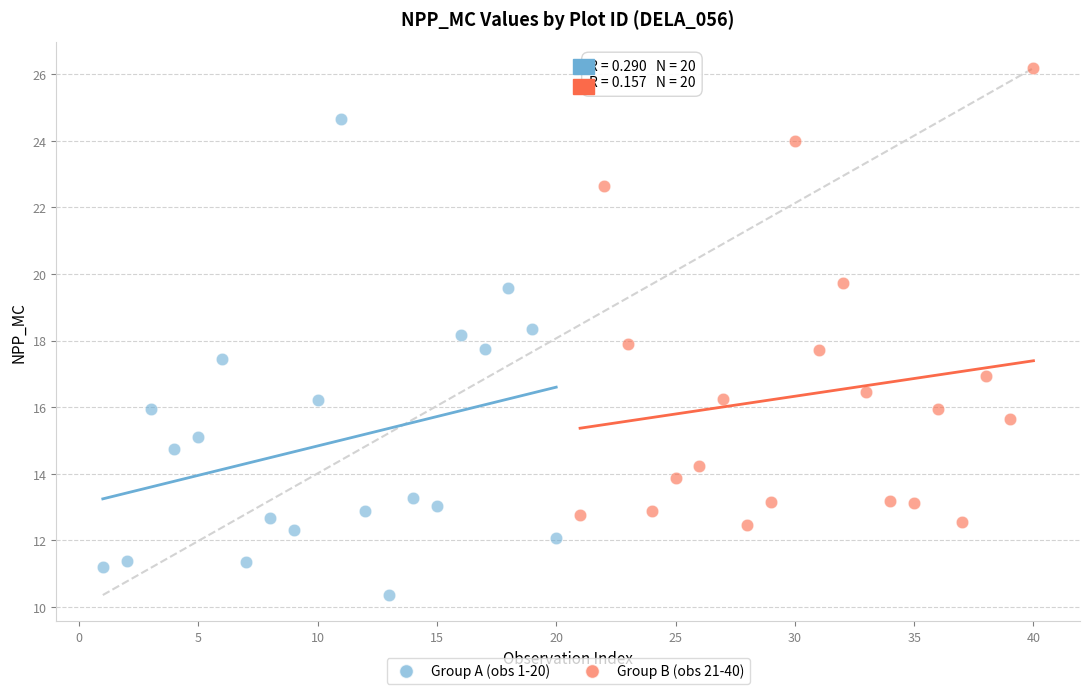

What are all the series names shown in the legend?

Group A (obs 1-20), Group B (obs 21-40)